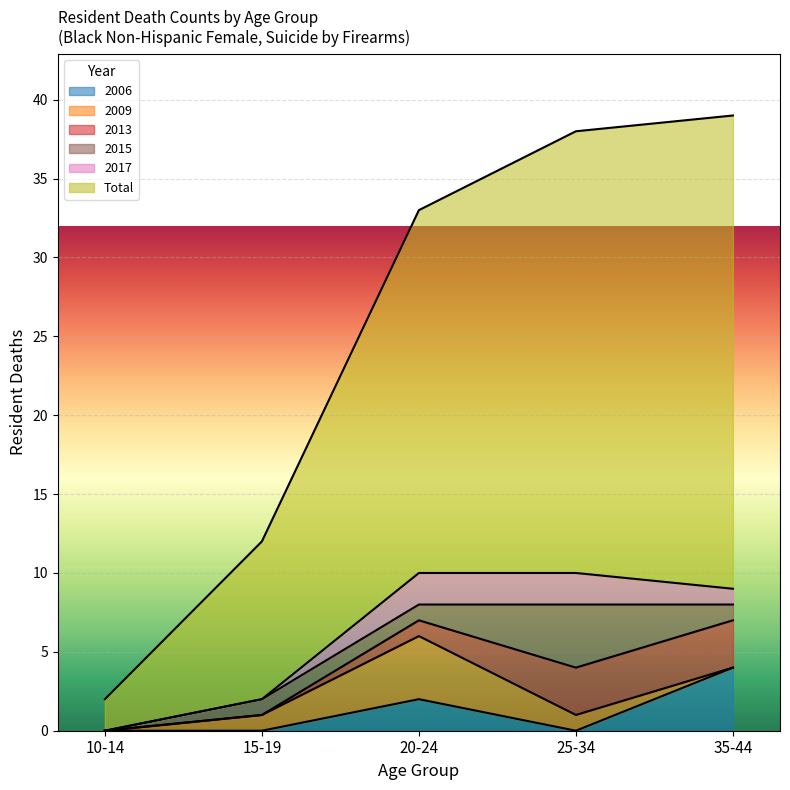

At 25-34, list the series in order from smallest to largest.

2006, 2009, 2017, 2013, 2015, Total